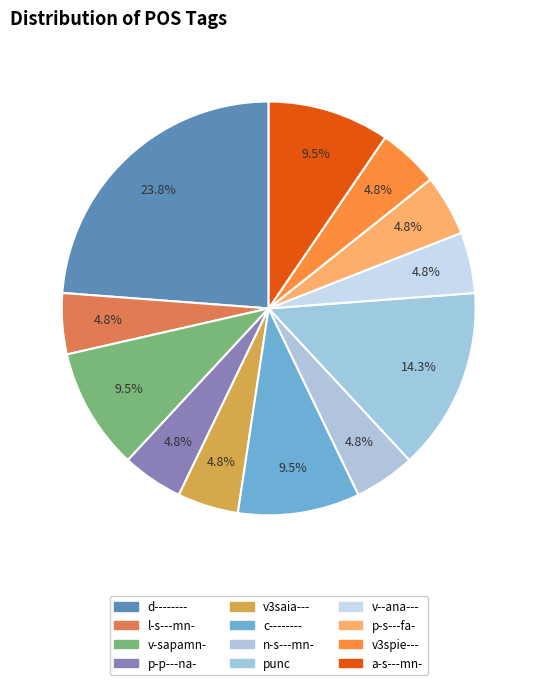

To the nearest percent, what is the difference between the largest and smallest slice percentages?

19%